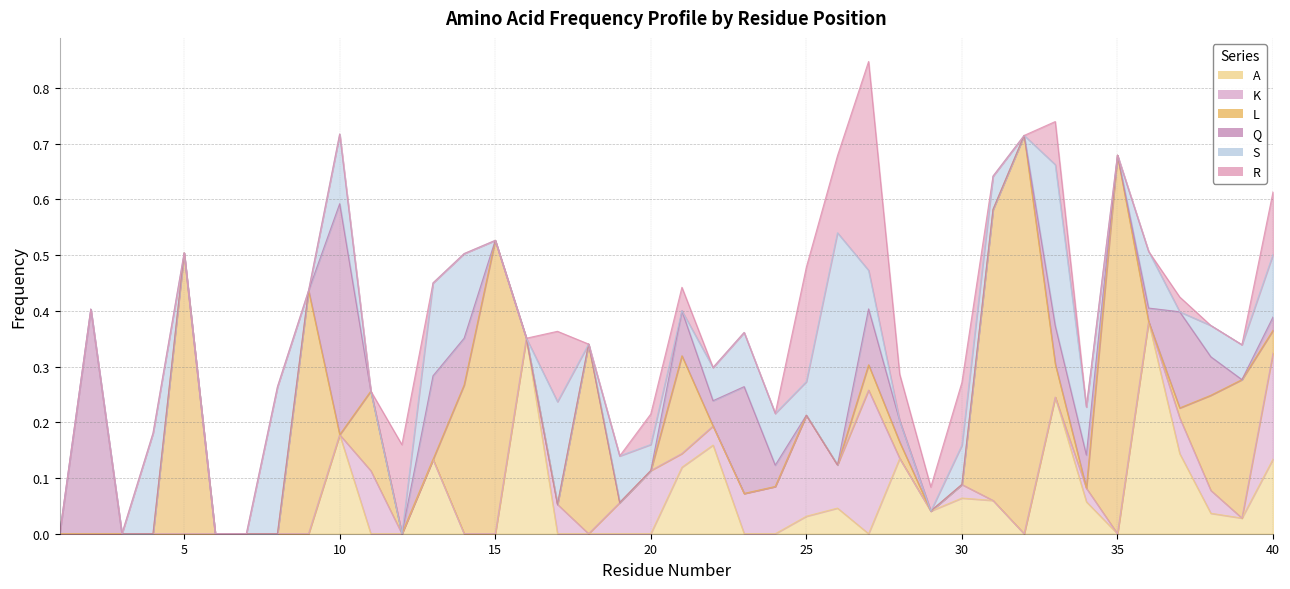

Reading right to left, what are all the values shown in this chart?

A: 0.1	0.0	0.0	0.1	0.4	0.0	0.1	0.2	0.0	0.1	0.1	0.0	0.1	0.0	0.0	0.0	0.0	0.0	0.2	0.1	0.0	0.0	0.0	0.0	0.4	0.0	0.0	0.1	0.0	0.0	0.2	0.0	0.0	0.0	0.0	0.0	0.0	0.0	0.0	0.0
K: 0.2	0.0	0.0	0.1	0.0	0.0	0.0	0.0	0.0	0.0	0.0	0.0	0.0	0.3	0.1	0.2	0.1	0.1	0.0	0.0	0.1	0.1	0.0	0.1	0.0	0.0	0.0	0.0	0.0	0.1	0.0	0.0	0.0	0.0	0.0	0.0	0.0	0.0	0.0	0.0
L: 0.0	0.2	0.2	0.0	0.0	0.7	0.0	0.1	0.7	0.5	0.0	0.0	0.0	0.0	0.0	0.0	0.0	0.0	0.0	0.2	0.0	0.0	0.3	0.0	0.0	0.5	0.3	0.0	0.0	0.1	0.0	0.4	0.0	0.0	0.0	0.5	0.0	0.0	0.0	0.0
Q: 0.0	0.0	0.1	0.2	0.0	0.0	0.1	0.1	0.0	0.0	0.0	0.0	0.0	0.1	0.0	0.0	0.0	0.2	0.0	0.1	0.0	0.0	0.0	0.0	0.0	0.0	0.1	0.2	0.0	0.0	0.4	0.0	0.0	0.0	0.0	0.0	0.0	0.0	0.4	0.0
S: 0.1	0.1	0.1	0.0	0.1	0.0	0.1	0.3	0.0	0.1	0.1	0.0	0.0	0.1	0.4	0.1	0.1	0.1	0.1	0.0	0.0	0.1	0.0	0.2	0.0	0.0	0.2	0.2	0.0	0.0	0.1	0.0	0.3	0.0	0.0	0.0	0.2	0.0	0.0	0.0
R: 0.1	0.0	0.0	0.0	0.0	0.0	0.0	0.1	0.0	0.0	0.1	0.0	0.1	0.4	0.1	0.2	0.0	0.0	0.0	0.0	0.1	0.0	0.0	0.1	0.0	0.0	0.0	0.0	0.2	0.0	0.0	0.0	0.0	0.0	0.0	0.0	0.0	0.0	0.0	0.0